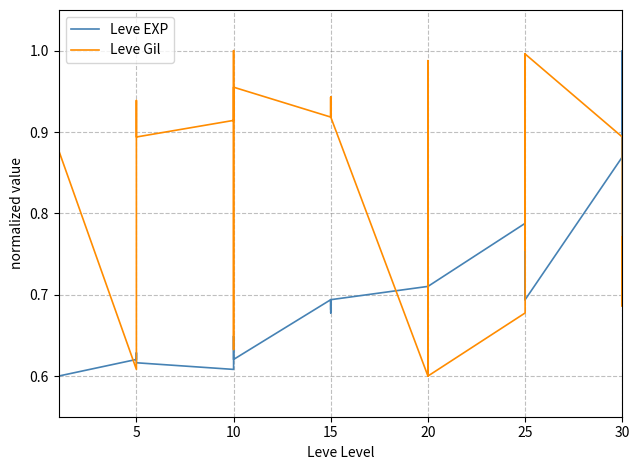

Where is the first local maximum for Leve EXP?

5